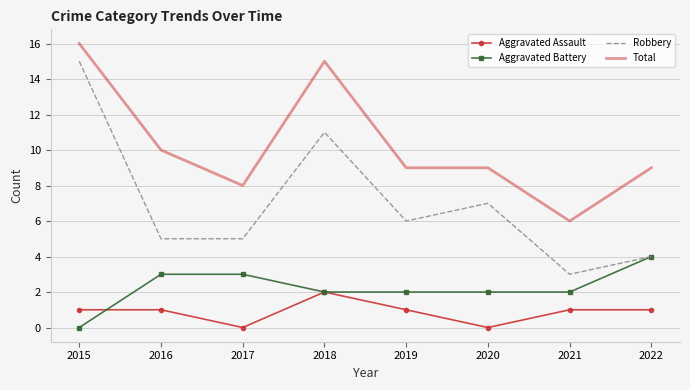

List the series in order of their peak value, highest first.

Total, Robbery, Aggravated Battery, Aggravated Assault